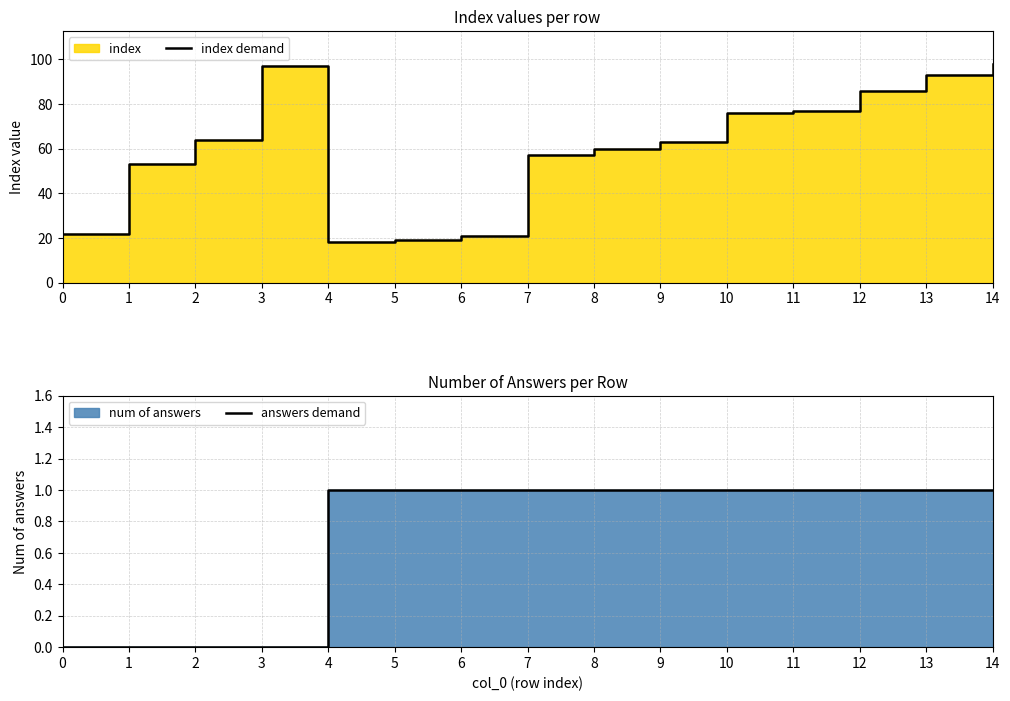

What is the value of the index demand point at the 10th from the left?

63